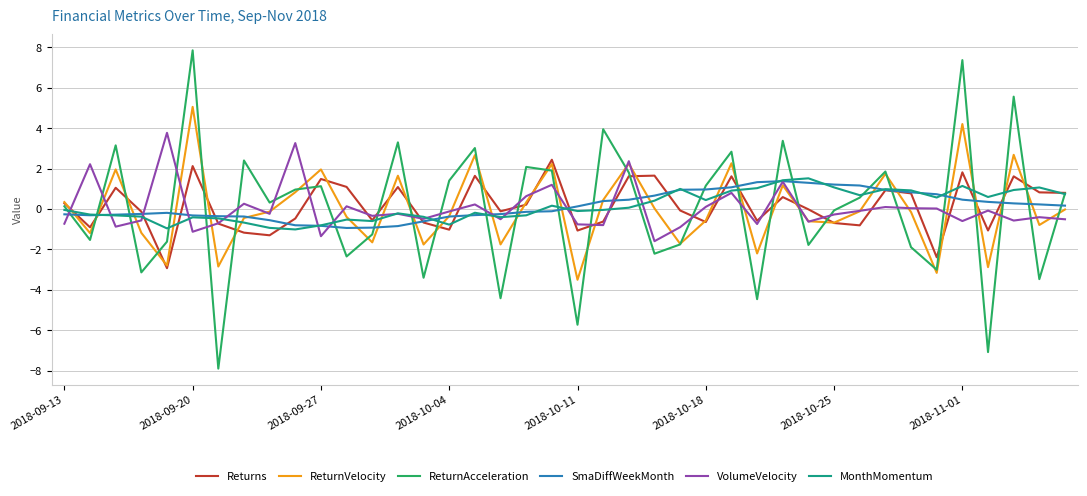

How many interior local valleys does the ReturnVelocity series have?

13